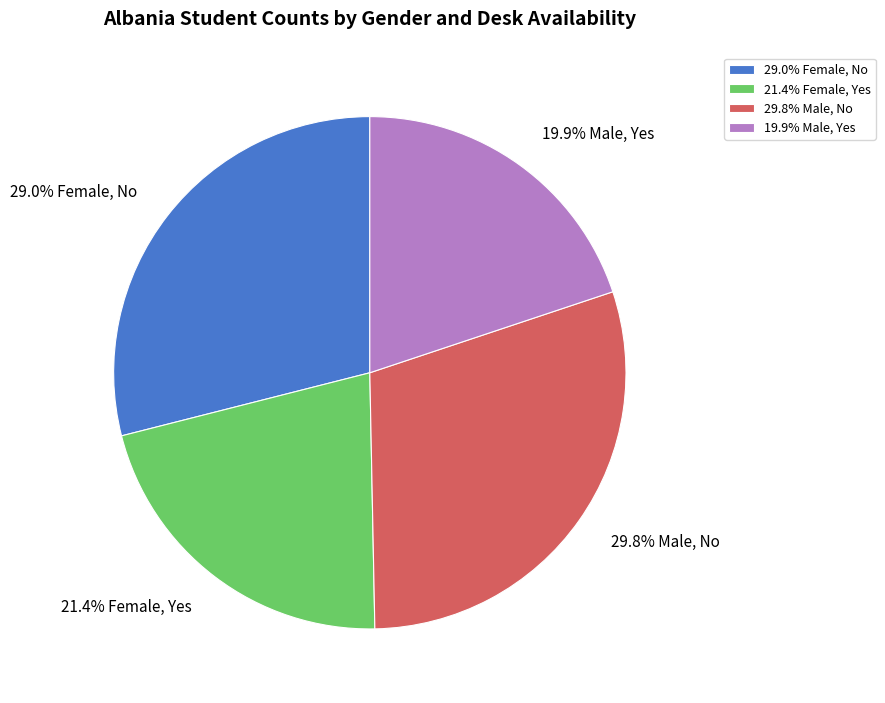

Count the number of slices in the pie.

4